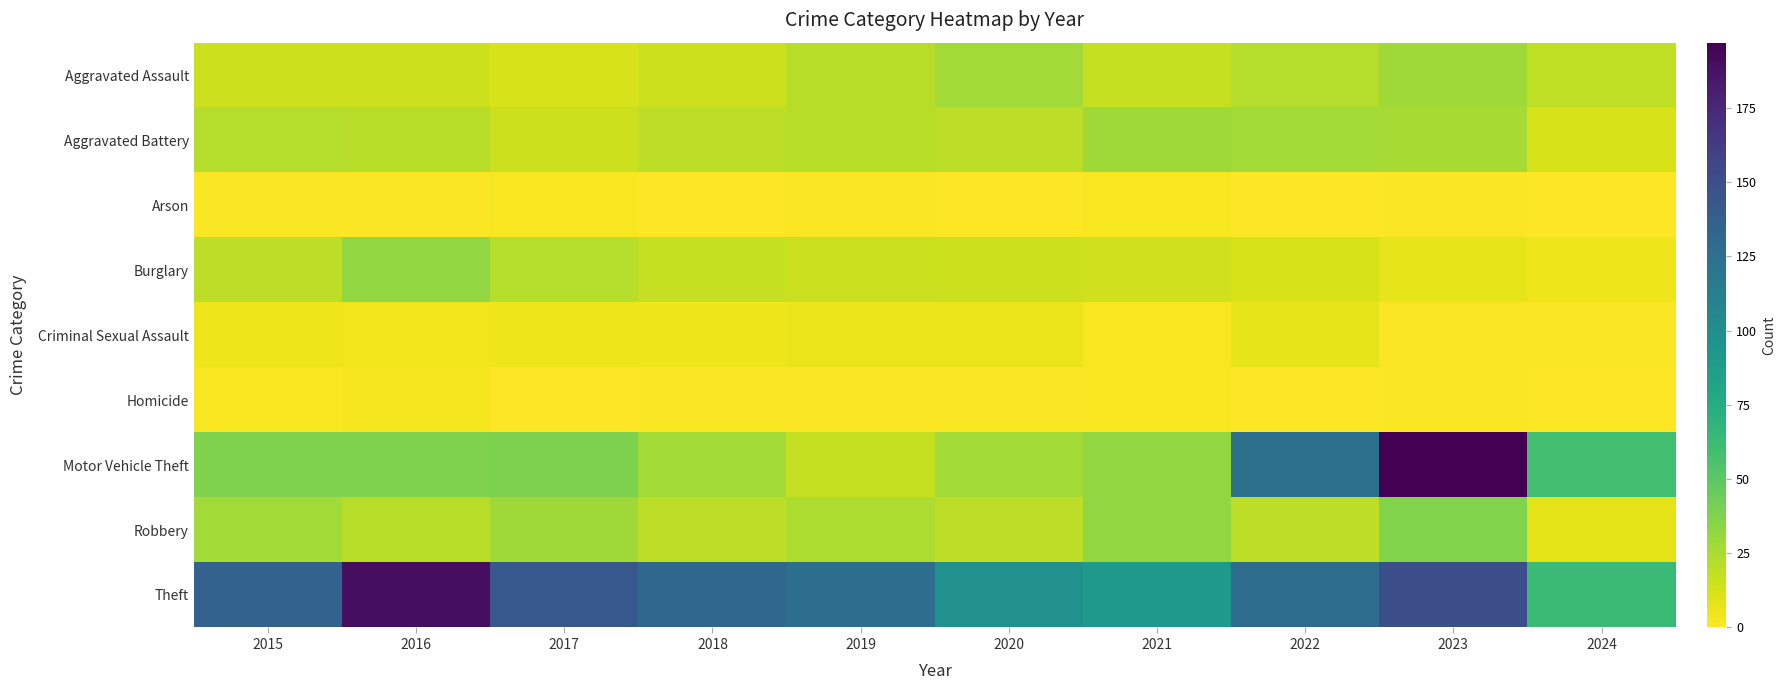

Reading left to right, transcribe all the data shown in this chart.

Aggravated Assault: 2015=15	2016=15	2017=12	2018=15	2019=21	2020=27	2021=17	2022=22	2023=28	2024=19
Aggravated Battery: 2015=22	2016=21	2017=15	2018=20	2019=21	2020=20	2021=28	2022=27	2023=26	2024=12
Arson: 2015=1	2016=1	2017=2	2018=0	2019=1	2020=0	2021=2	2022=0	2023=1	2024=0
Burglary: 2015=20	2016=32	2017=22	2018=17	2019=16	2020=15	2021=14	2022=12	2023=7	2024=5
Criminal Sexual Assault: 2015=5	2016=4	2017=5	2018=5	2019=6	2020=6	2021=2	2022=7	2023=1	2024=1
Homicide: 2015=2	2016=3	2017=0	2018=1	2019=1	2020=1	2021=2	2022=0	2023=1	2024=0
Motor Vehicle Theft: 2015=38	2016=38	2017=39	2018=27	2019=17	2020=27	2021=32	2022=124	2023=197	2024=60
Robbery: 2015=27	2016=21	2017=28	2018=20	2019=24	2020=20	2021=32	2022=20	2023=37	2024=8
Theft: 2015=135	2016=190	2017=143	2018=131	2019=126	2020=97	2021=91	2022=127	2023=150	2024=63